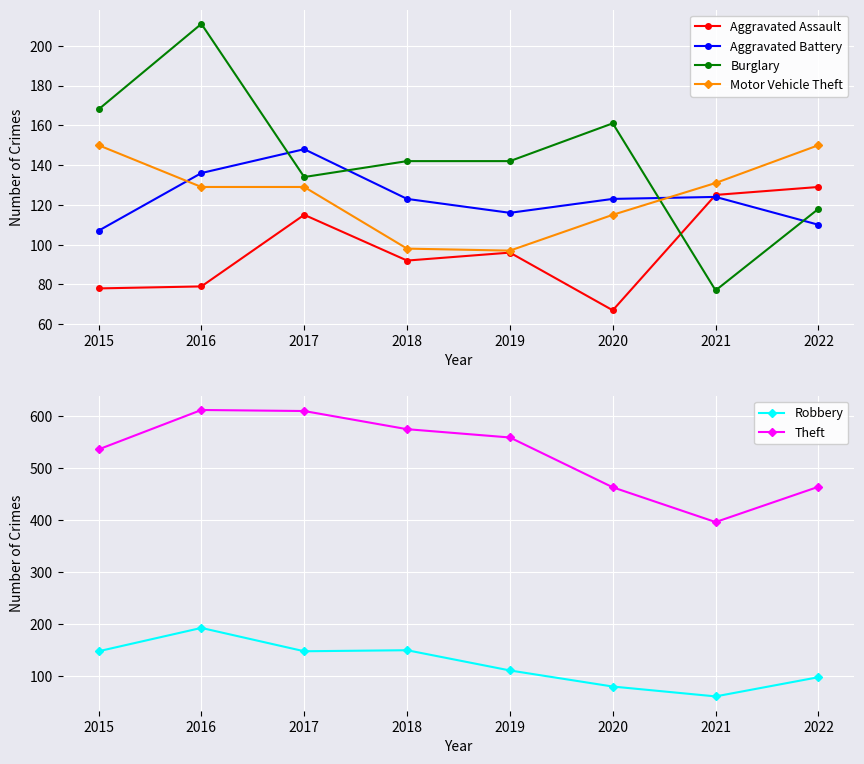

How many interior local valleys does the Robbery series have?

2